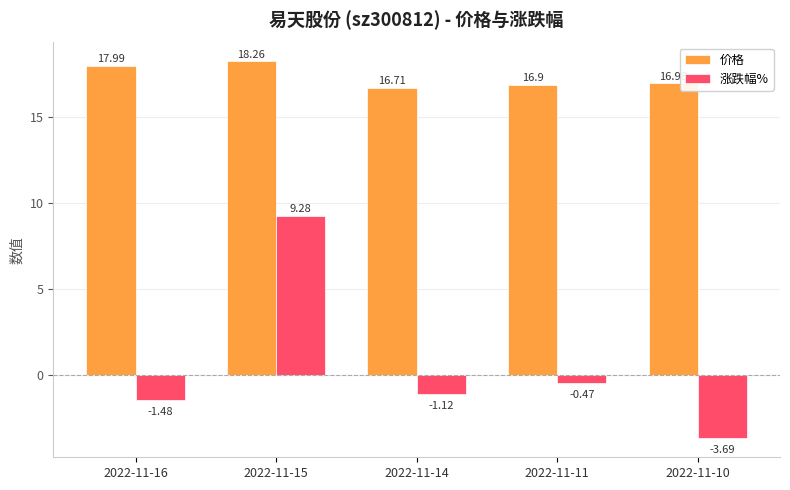

Which series has the widest spread of values?

涨跌幅%